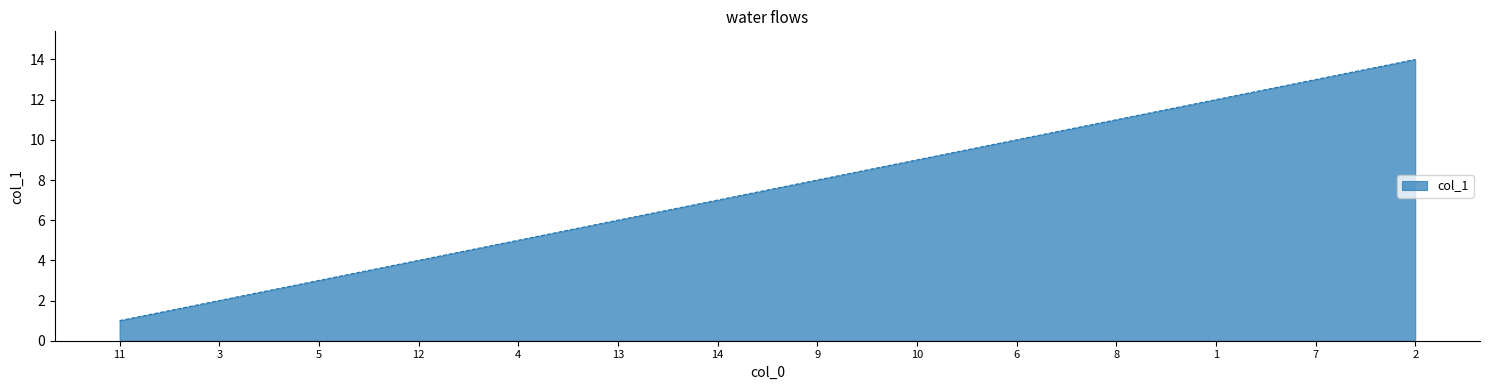

Where is the data nearest to the value 7?

14